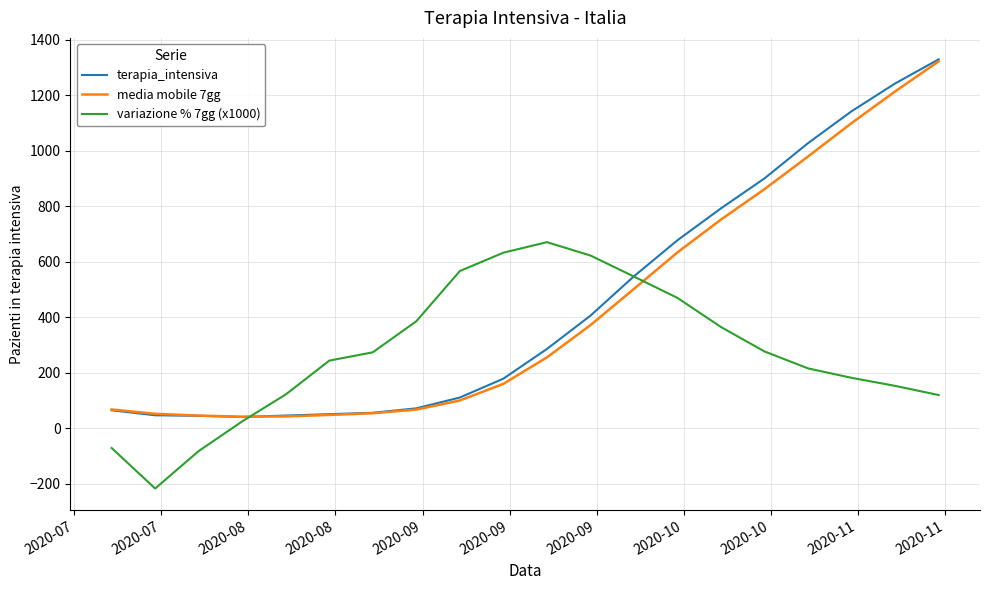

How many lines are shown in the chart?

3